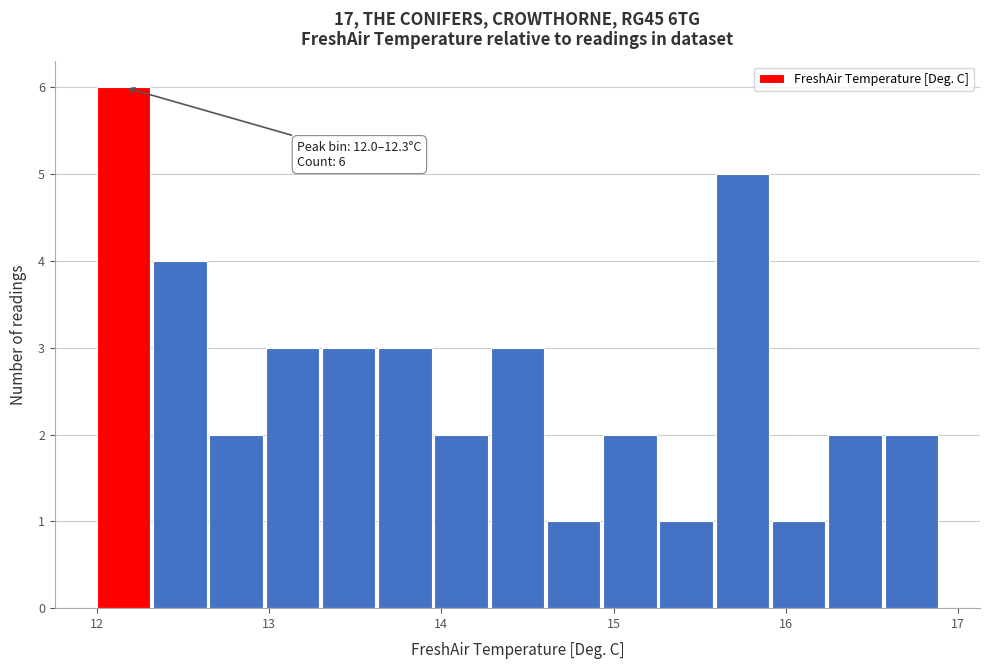

Around what value on the x-axis is the tallest bar? Give the approximate position of its centre, as read against the axis.

12.2